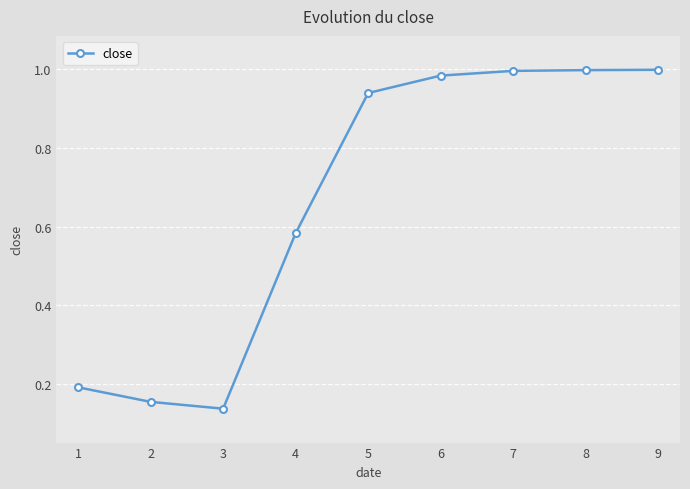

What is the average value?

0.7